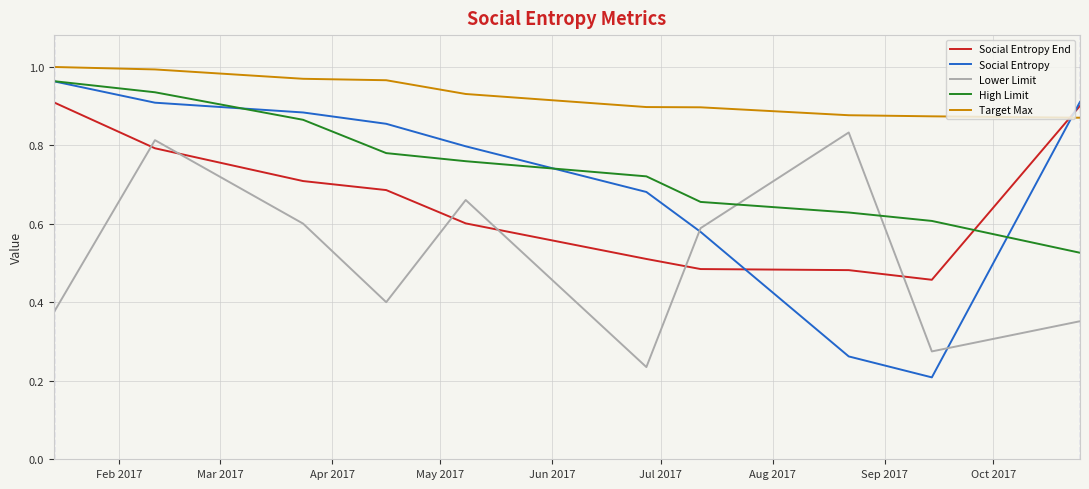

Is this an area chart (filled region under the line)?

No